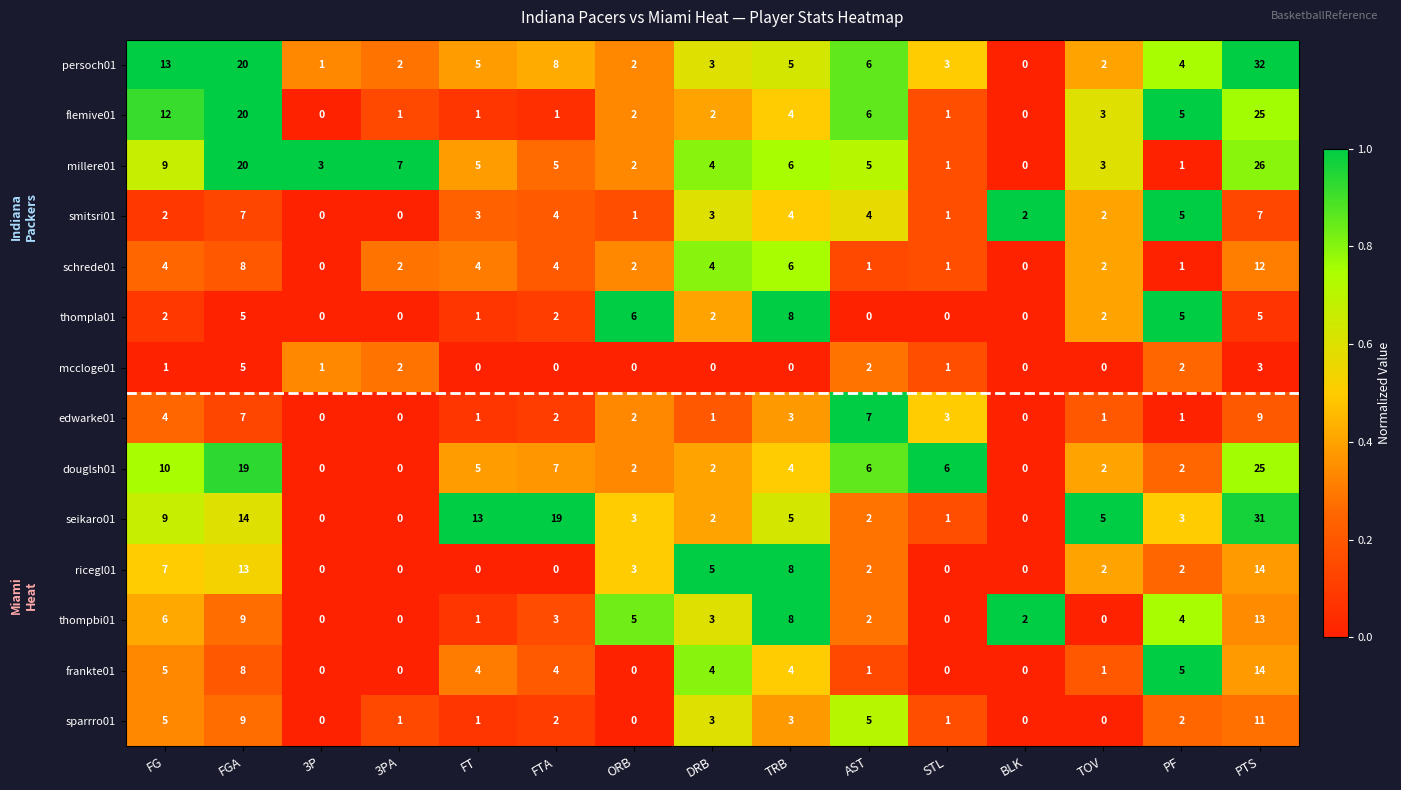

How many values in the frankte01 series are below 4?

7